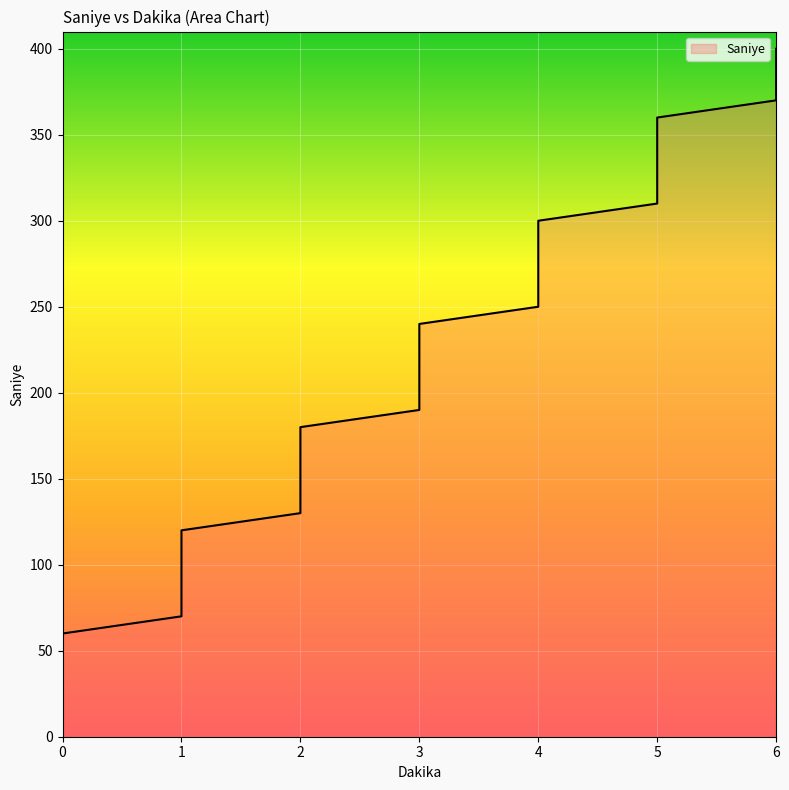

Count the number of data series in this chart.

1